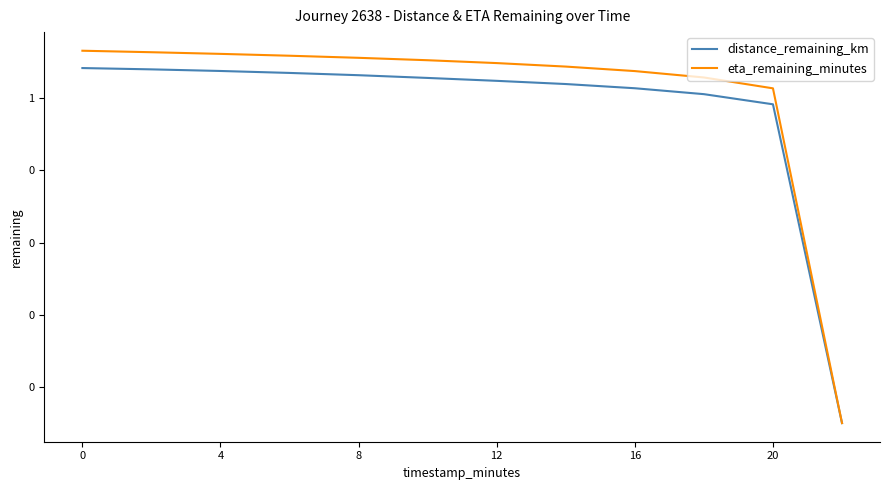

What are all the series names shown in the legend?

distance_remaining_km, eta_remaining_minutes